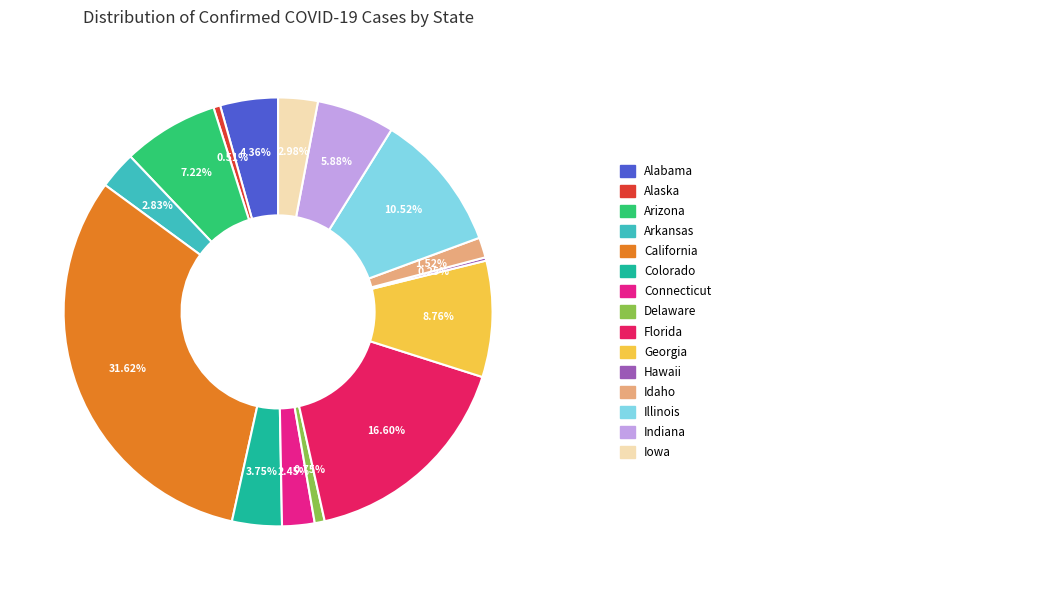

Is there a majority slice in this chart?

No